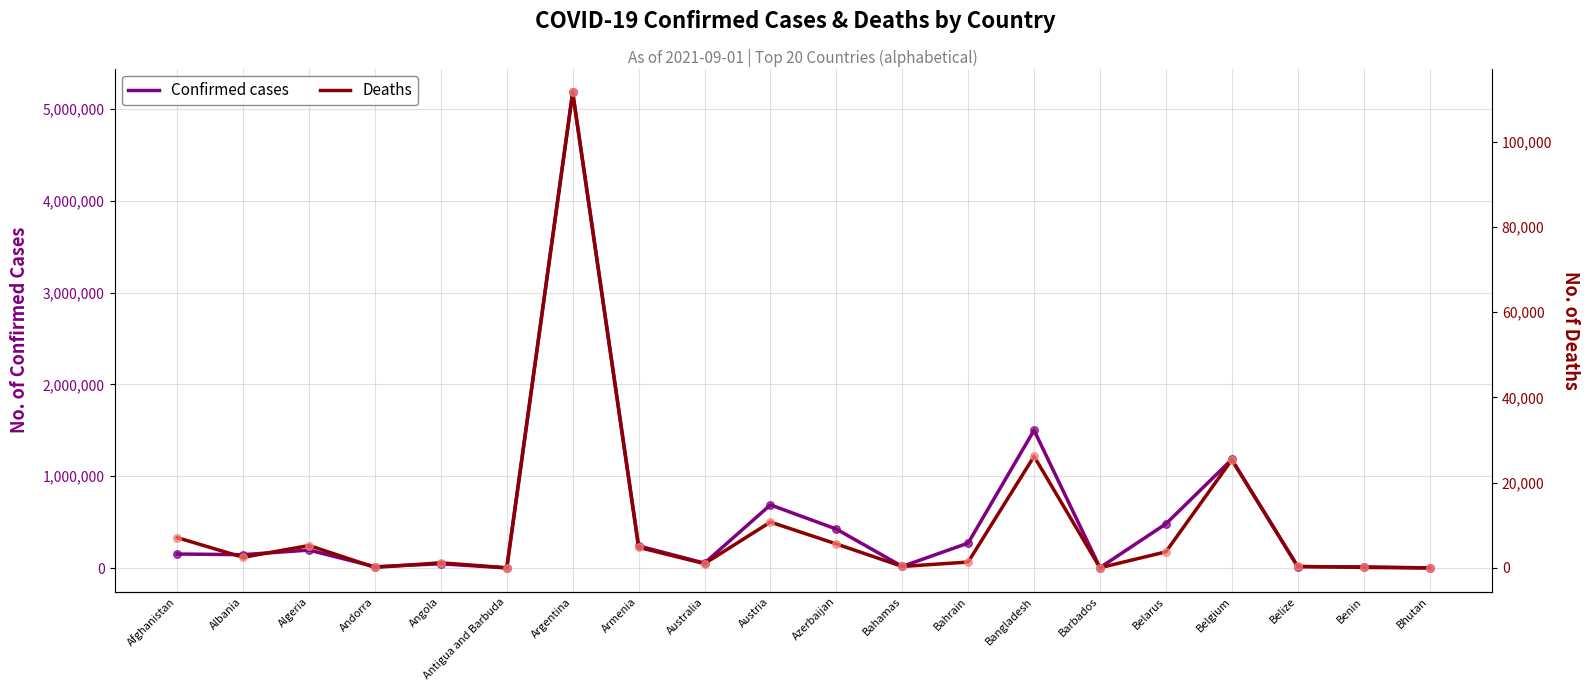

Which series contains the lowest Y value?

Deaths